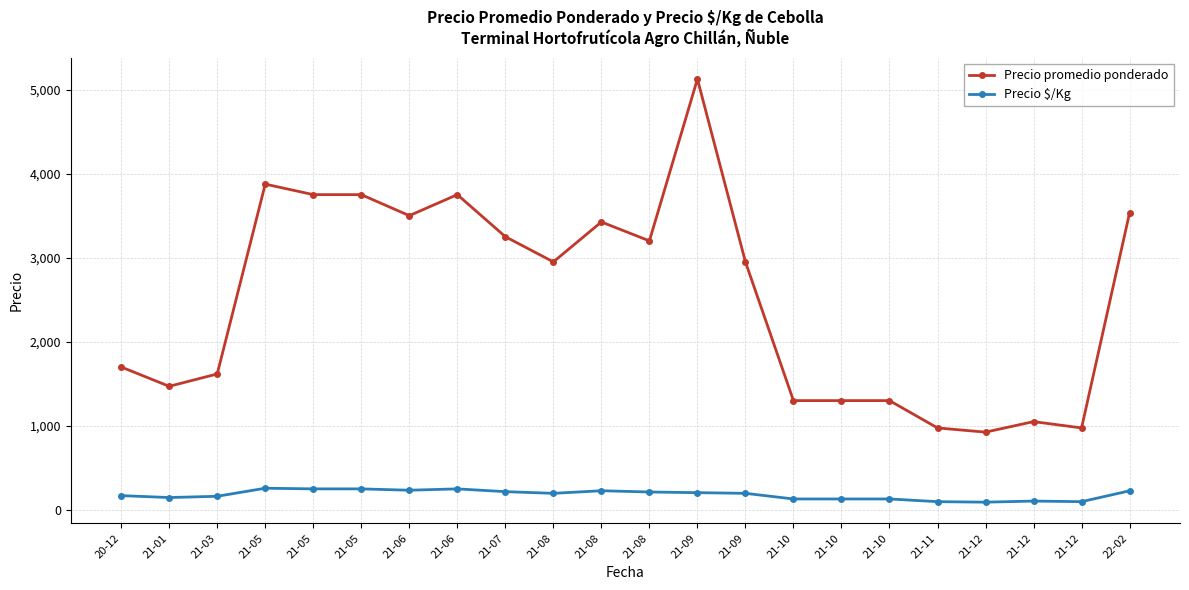

Which series has the largest total across all categories?

Precio promedio ponderado